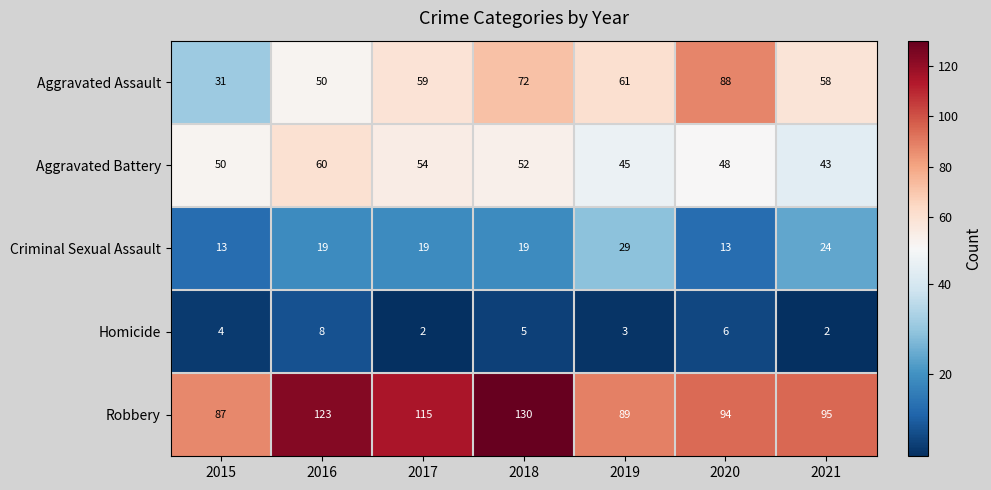

List the series in order of their peak value, lowest first.

Homicide, Criminal Sexual Assault, Aggravated Battery, Aggravated Assault, Robbery